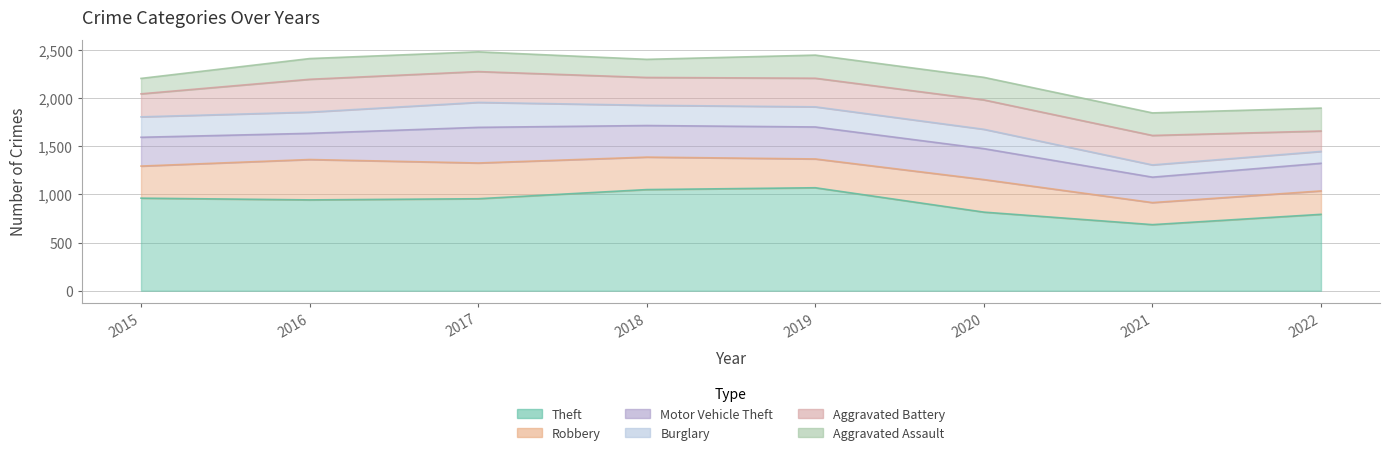

How many data points does each series have?

8